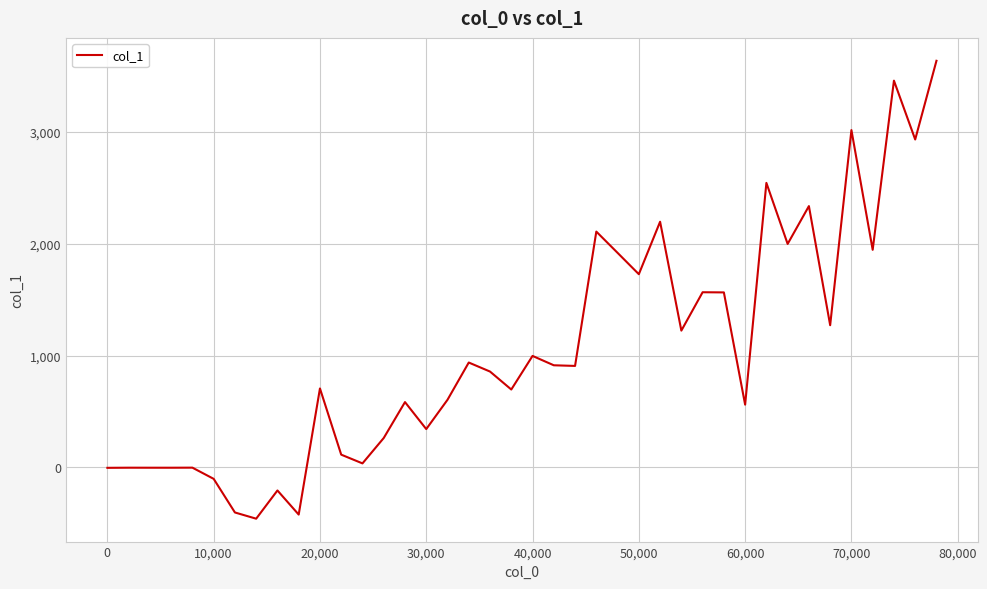

Does the chart have visible grid lines?

Yes